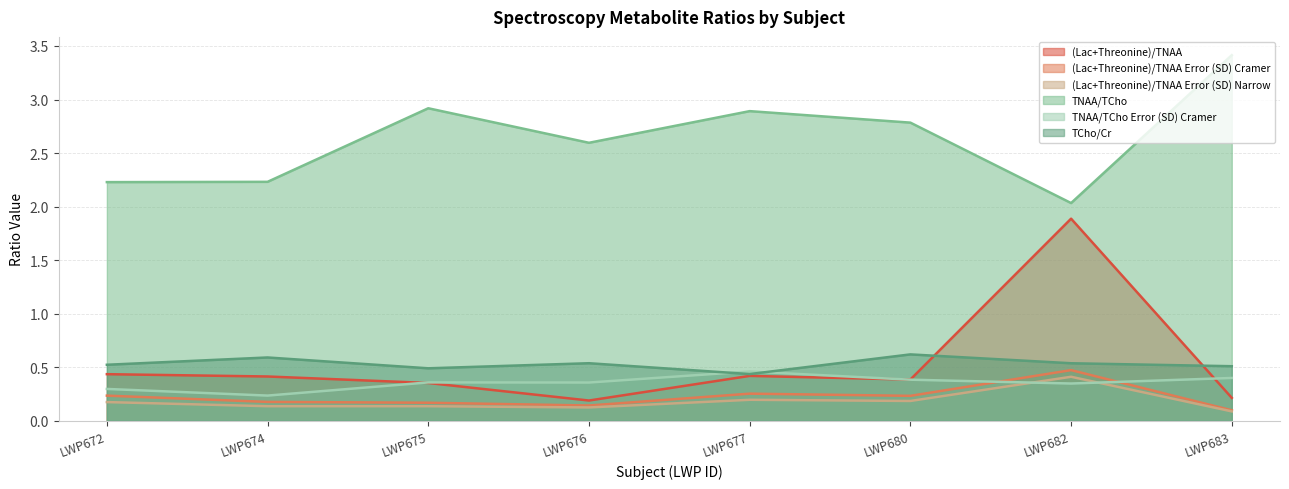

Is the value of (Lac+Threonine)/TNAA Error (SD) Narrow at LWP682 greater than the value of TNAA/TCho at LWP680?

No